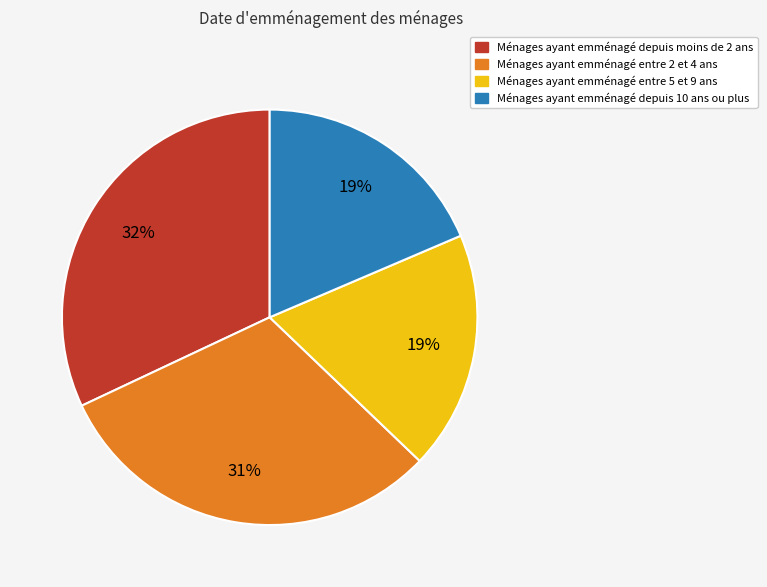

Count the number of slices in the pie.

4